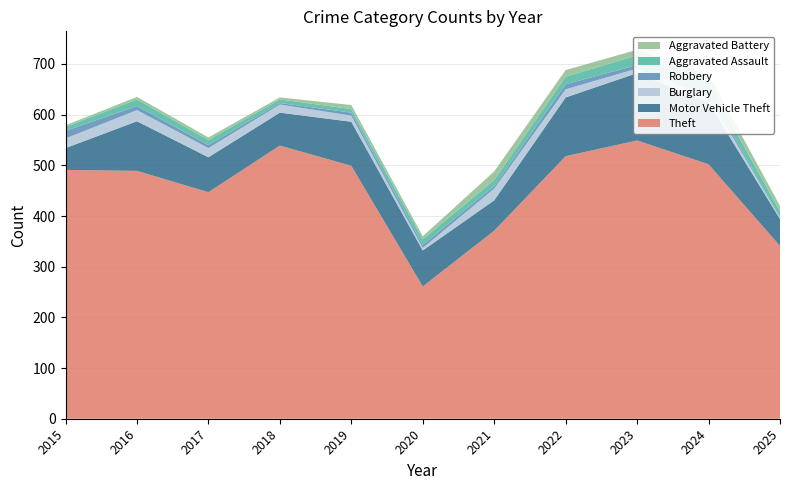

Reading right to left, list all the values displayed in this chart.

Theft: 341	502	549	518	371	261	499	539	447	489	491
Motor Vehicle Theft: 53	122	133	116	60	71	87	65	69	98	43
Burglary: 3	13	9	16	23	5	12	16	18	22	19
Robbery: 1	7	7	10	5	6	6	3	6	8	15
Aggravated Assault: 11	20	19	15	12	11	7	7	10	13	8
Aggravated Battery: 11	15	11	13	17	6	8	4	5	5	3